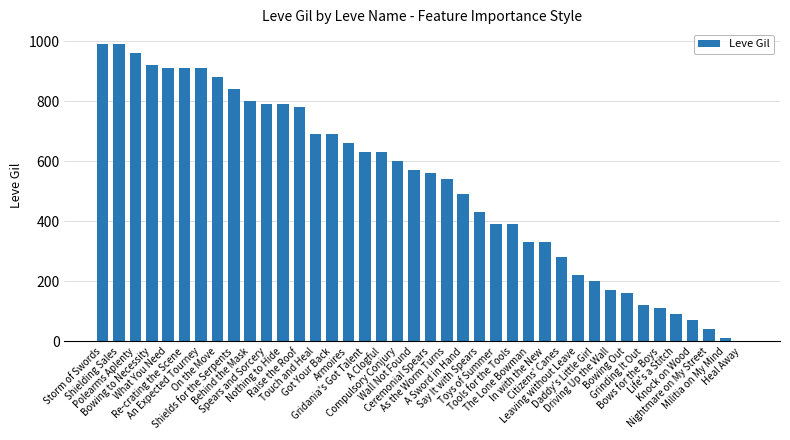

Where is the data nearest to the value 495?

A Sword in Hand